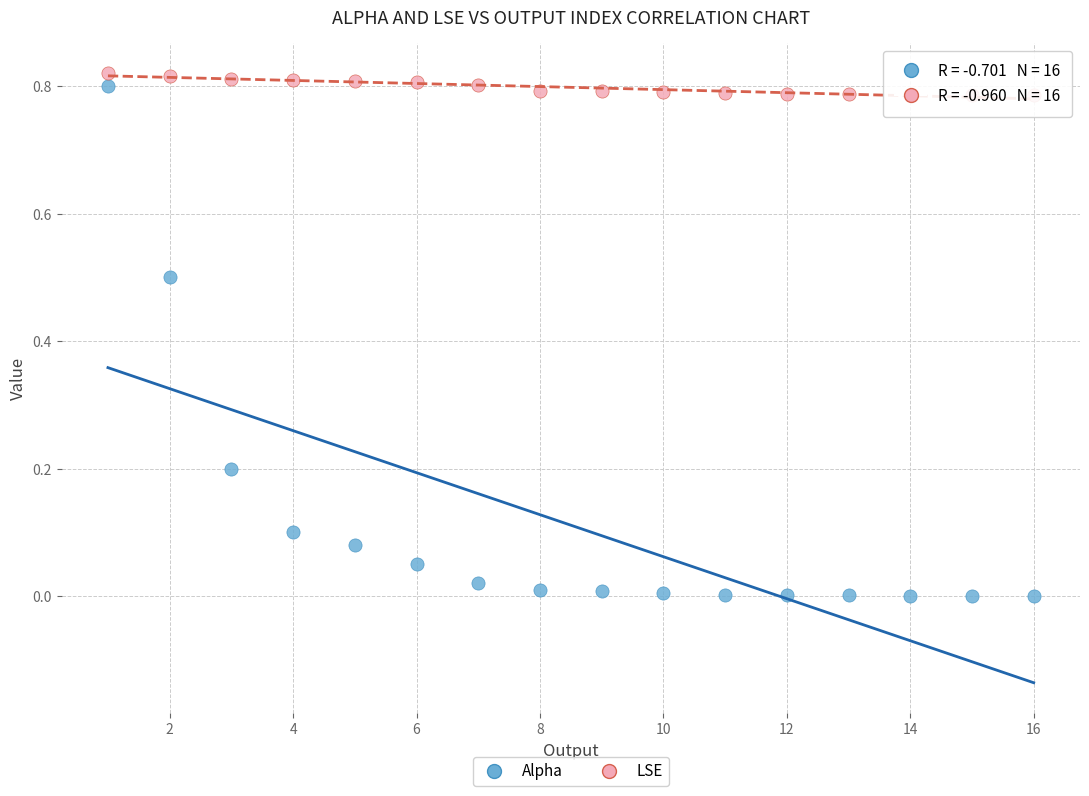

What is the X range (max minus min) for the scatter plot?

15.0